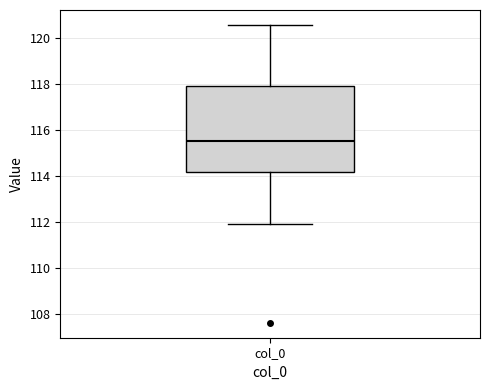

Read this box plot against the y-axis: the position of the median line, the range covered by the box, and the ends of both whiskers. The values are not printed on the chart, so give them approximately, as read against the axis.

median 115.6, box 114.2 to 118.0, whiskers 112.0 to 120.6